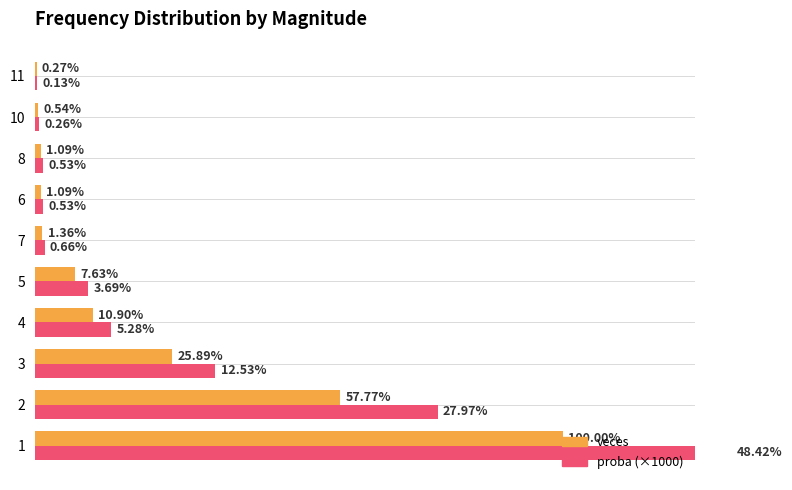

Rank the series by their maximum value, from highest to lowest.

proba (×1000), veces